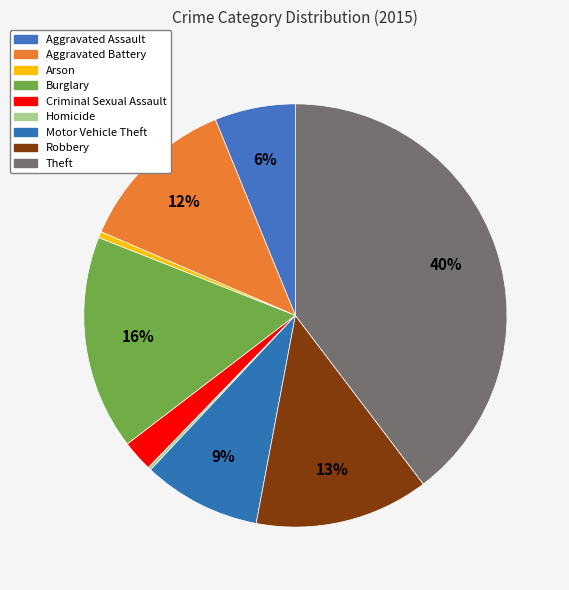

Which category has the smallest portion of the pie?

Homicide